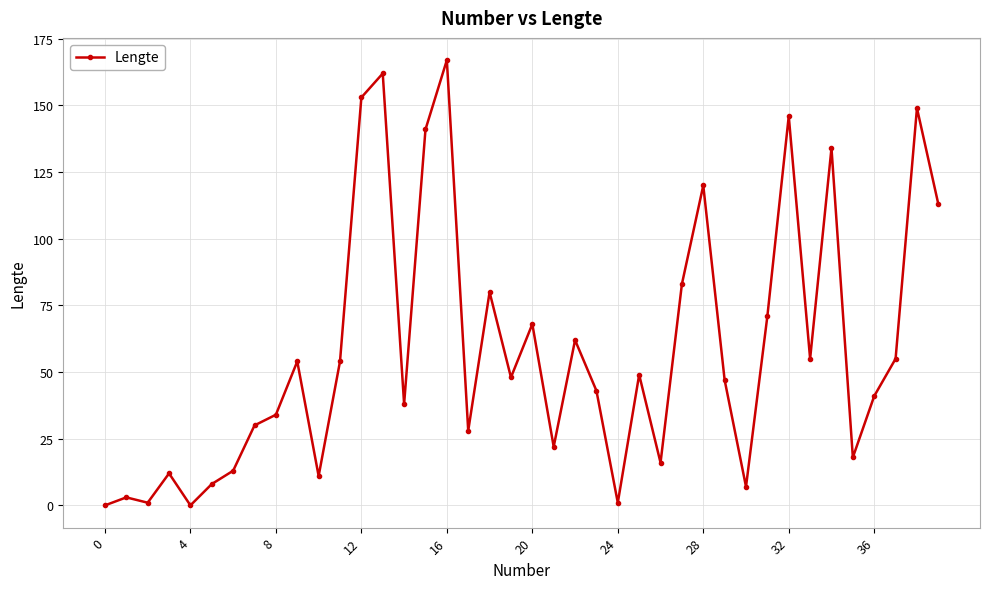

What is the maximum value shown in the chart?

167